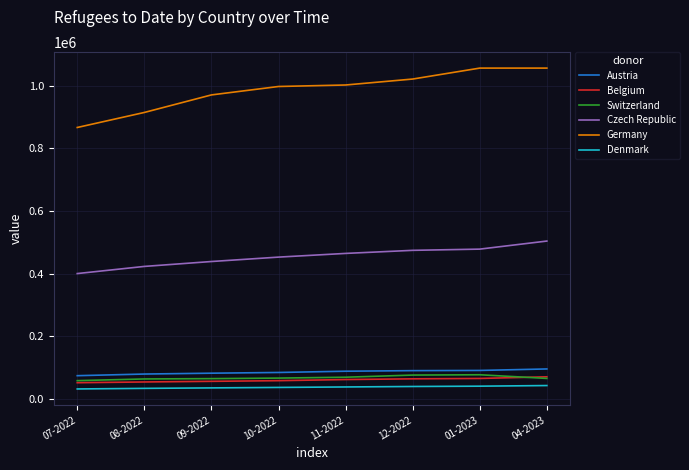

What is the greatest value displayed?

1056628